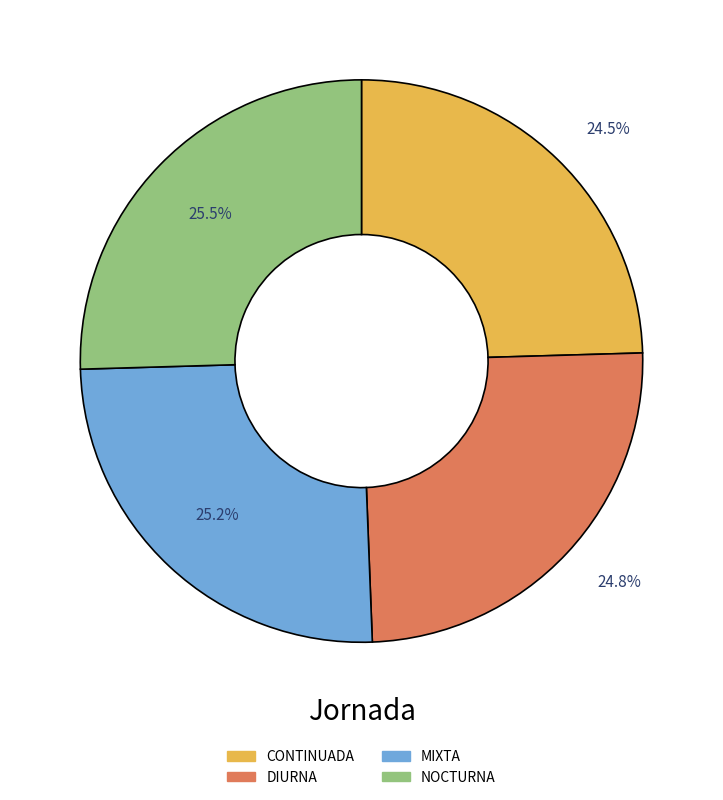

Does CONTINUADA account for over 50% of the chart?

No